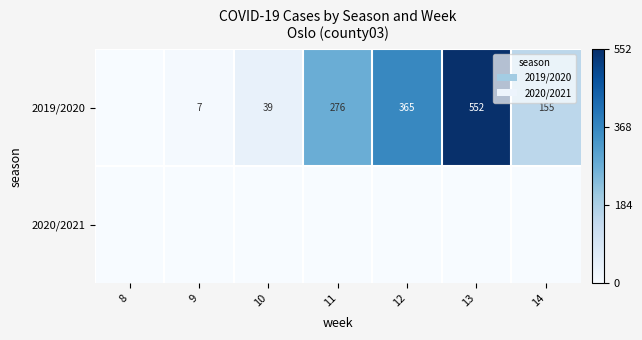

Which has a higher value, 8 or 14?

14